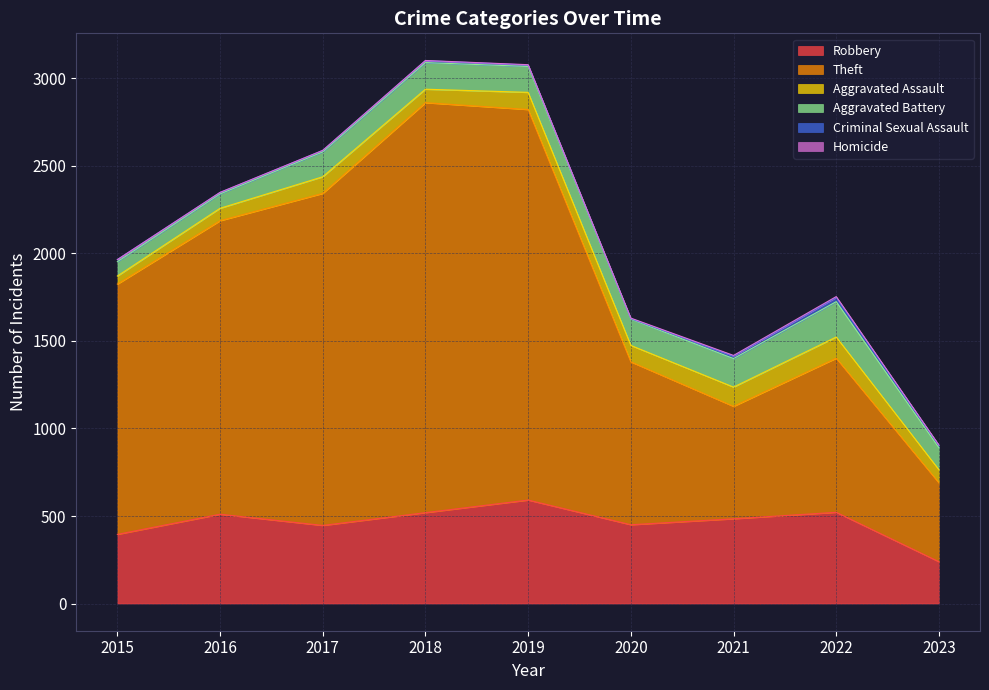

Where is the first local maximum for Aggravated Assault?

2017